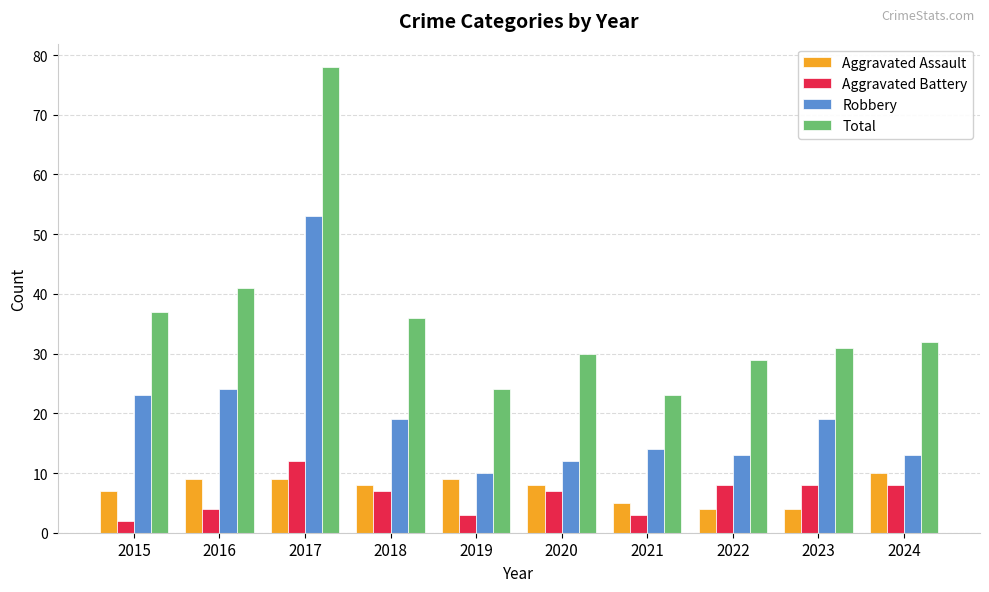

Which series has the largest range (max minus min)?

Total